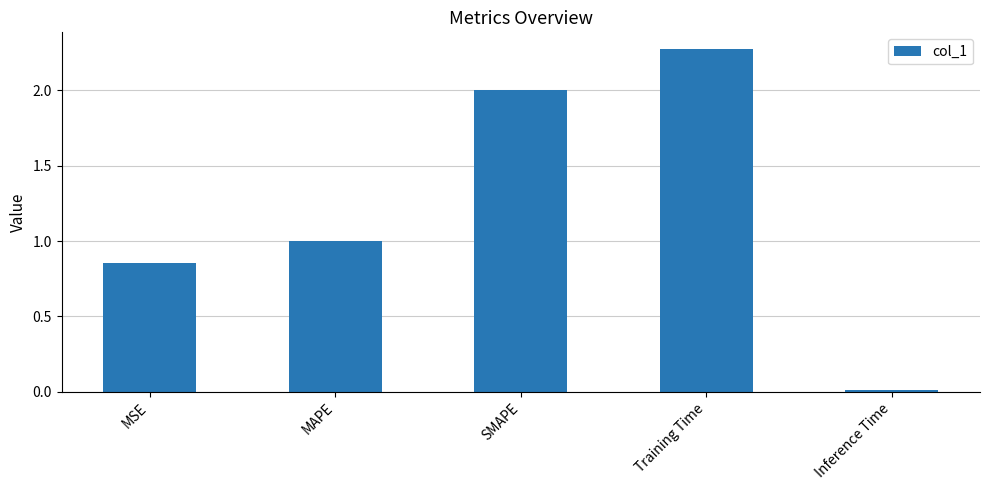

Which category has the lowest value across all series?

Inference Time